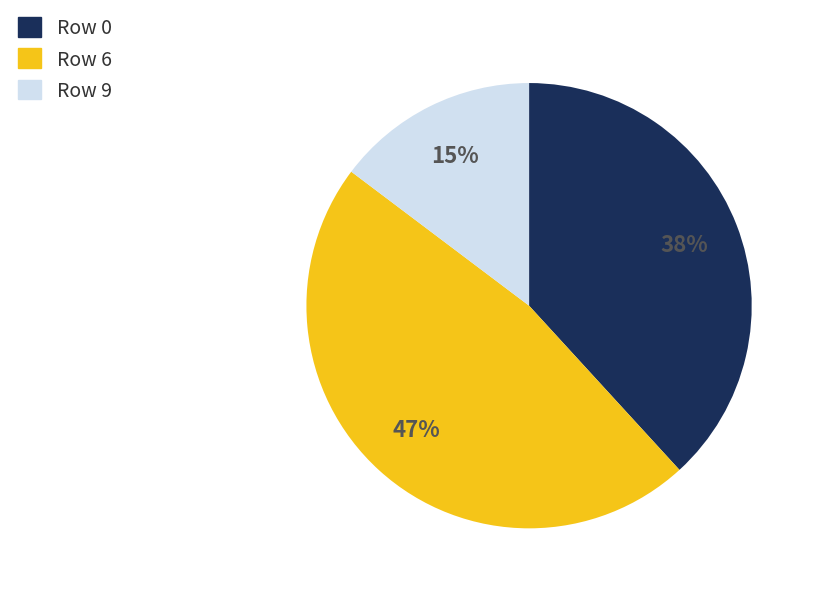

Does any single category account for the majority?

No